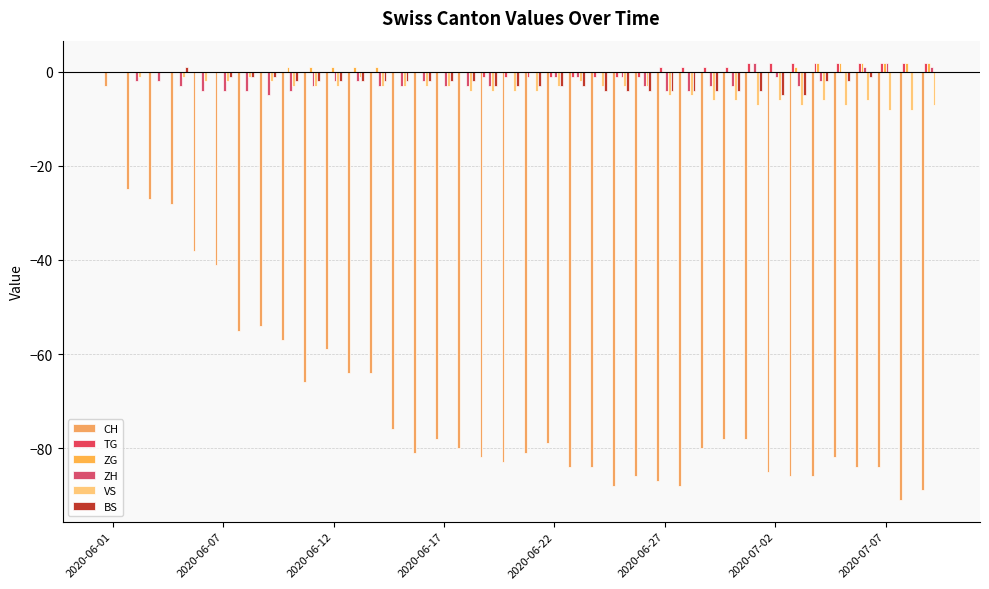

Are the bars grouped side by side (vs. stacked)?

Yes